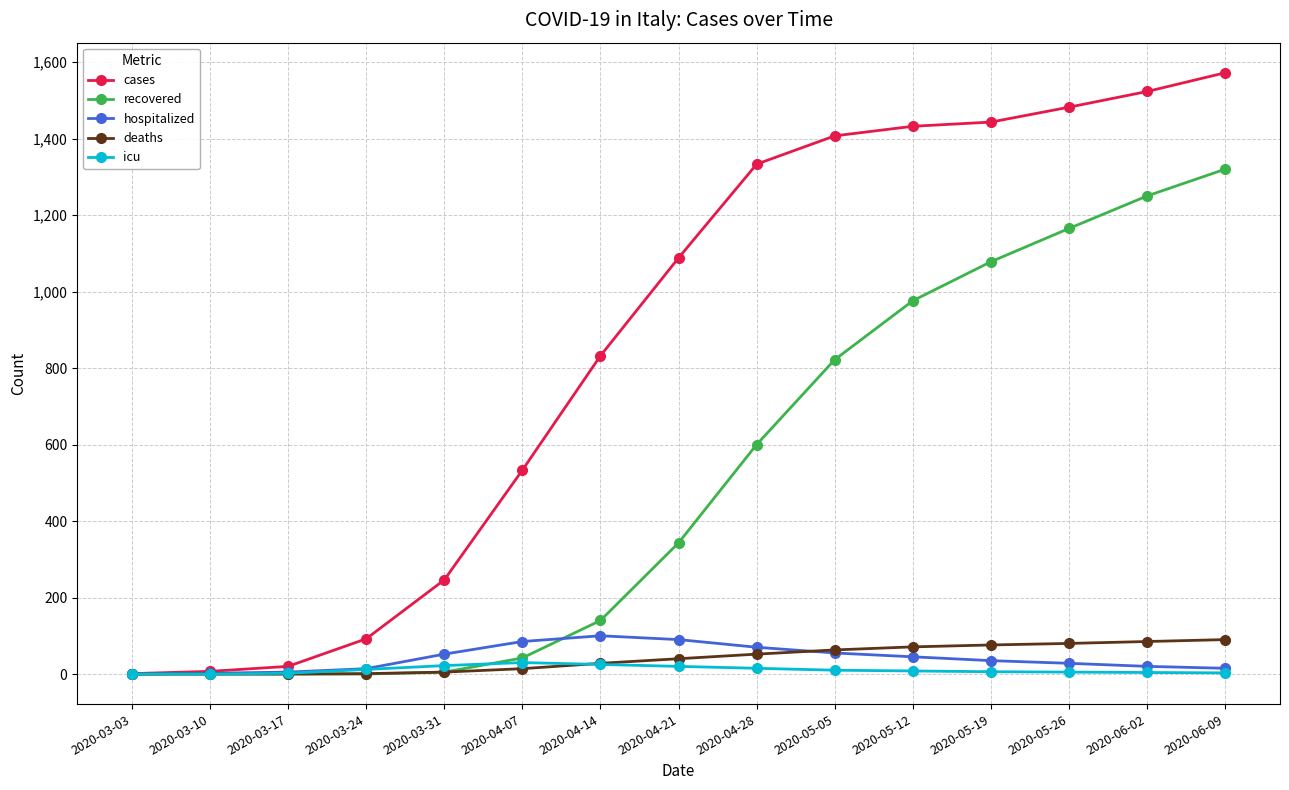

At which label does hospitalized first exceed 35?

2020-03-31